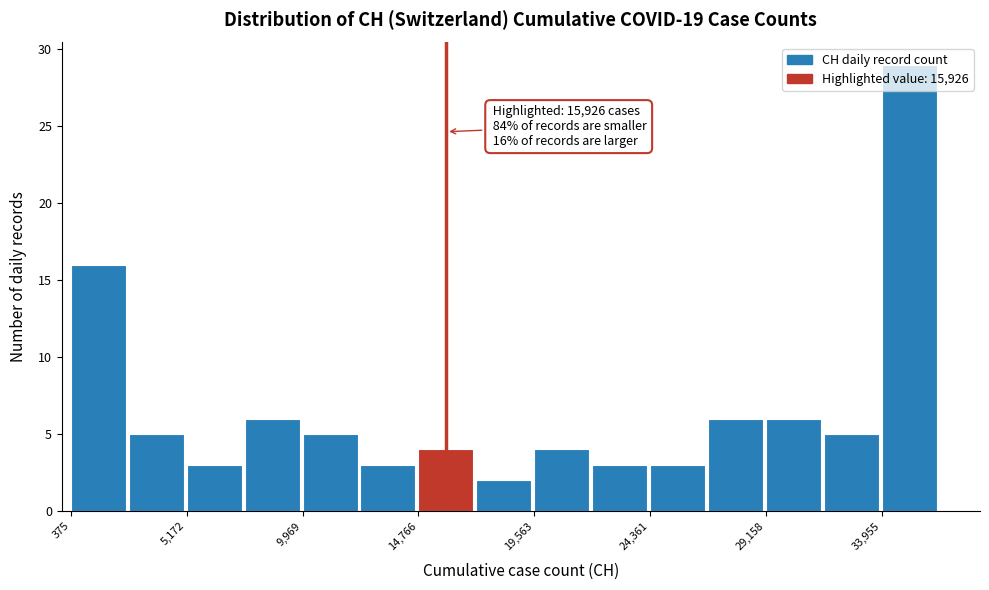

Which range on the x-axis has the tallest bar?

34000 to 36500